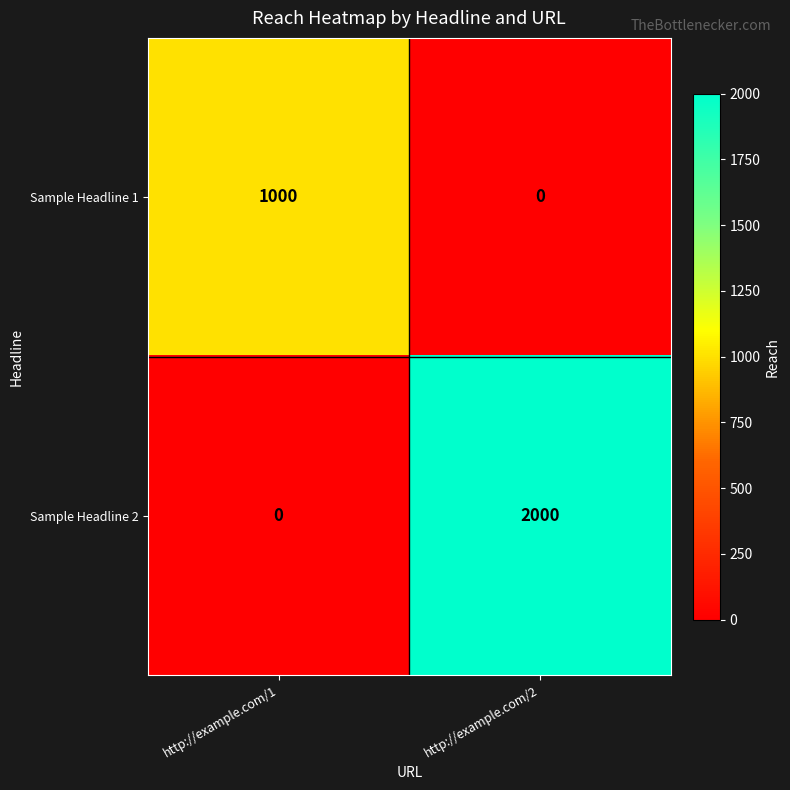

Between http://example.com/1 and http://example.com/2, which series saw the biggest shift?

Sample Headline 2